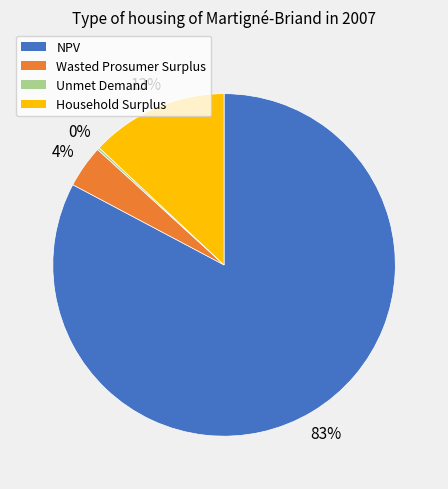

Is the sum of Wasted Prosumer Surplus and NPV greater than half?

Yes